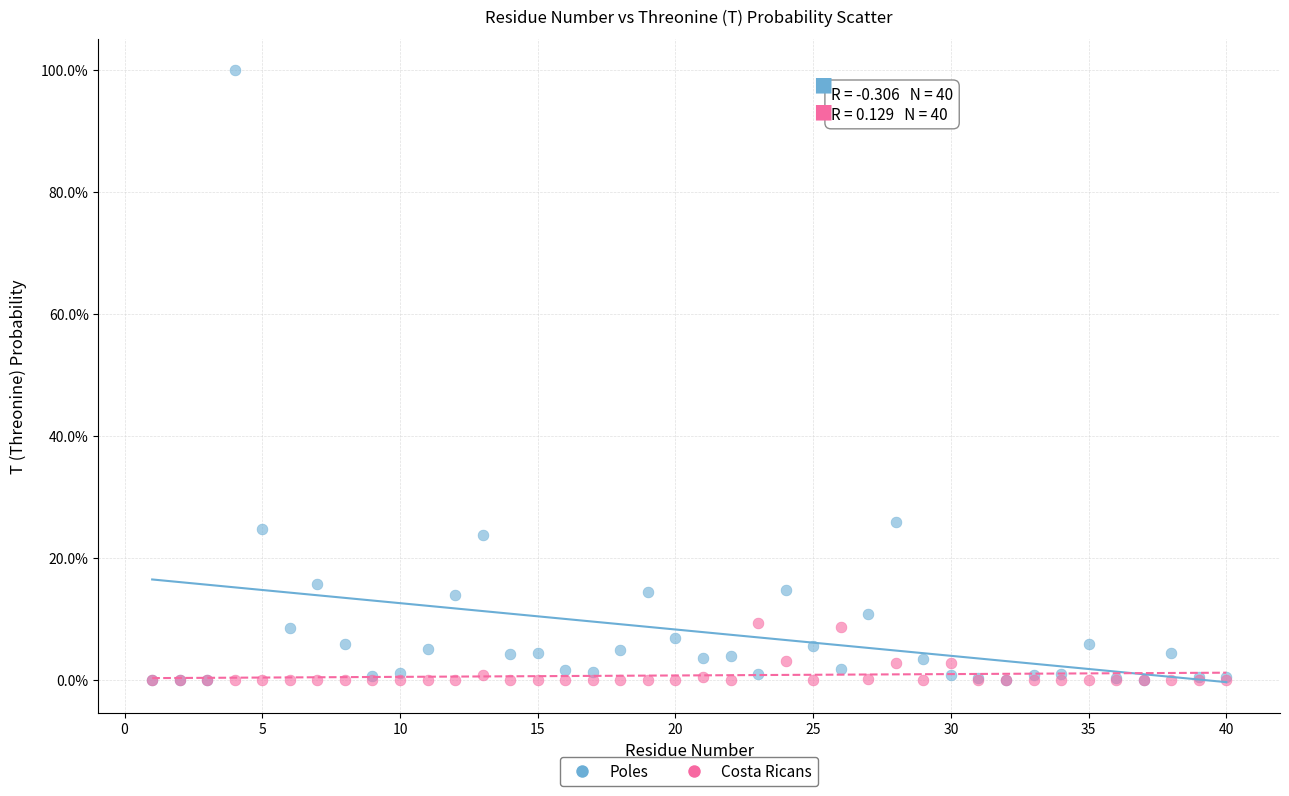

In the Poles series, what Y value is closest to 50?

25.8